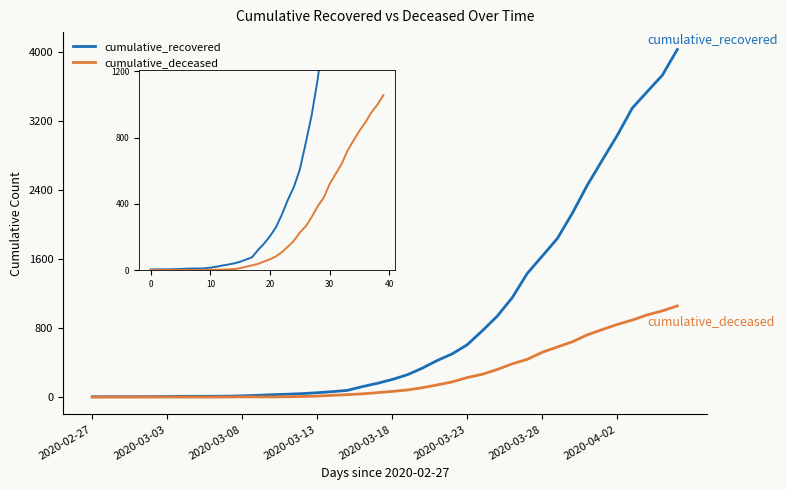

Which series has the largest total across all categories?

cumulative_recovered